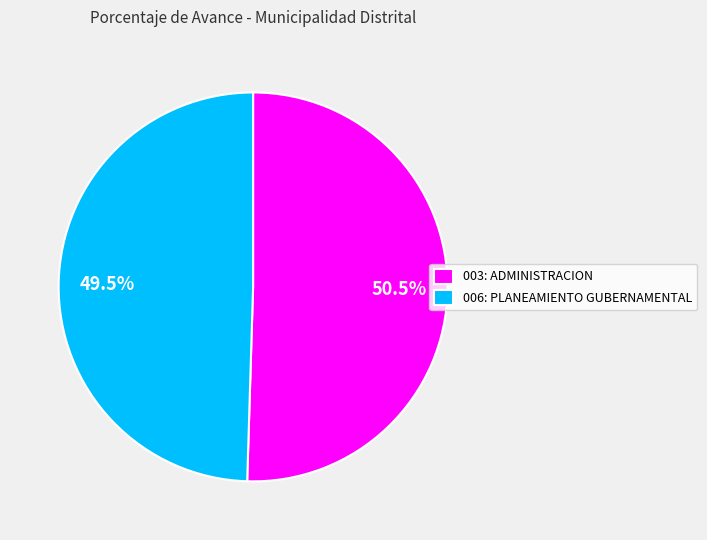

Rank the categories by value from lowest to highest.

006: PLANEAMIENTO GUBERNAMENTAL, 003: ADMINISTRACION